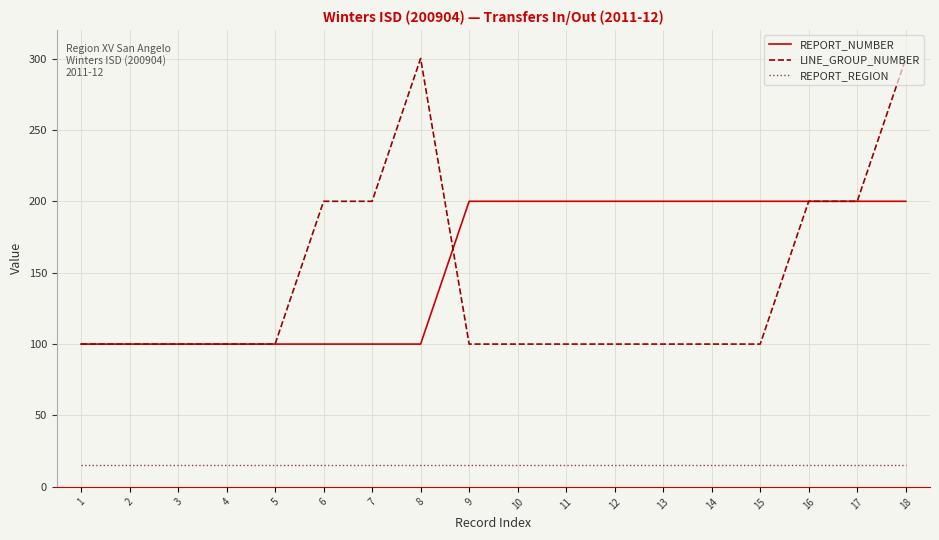

What is the lowest value of the LINE_GROUP_NUMBER series?

100